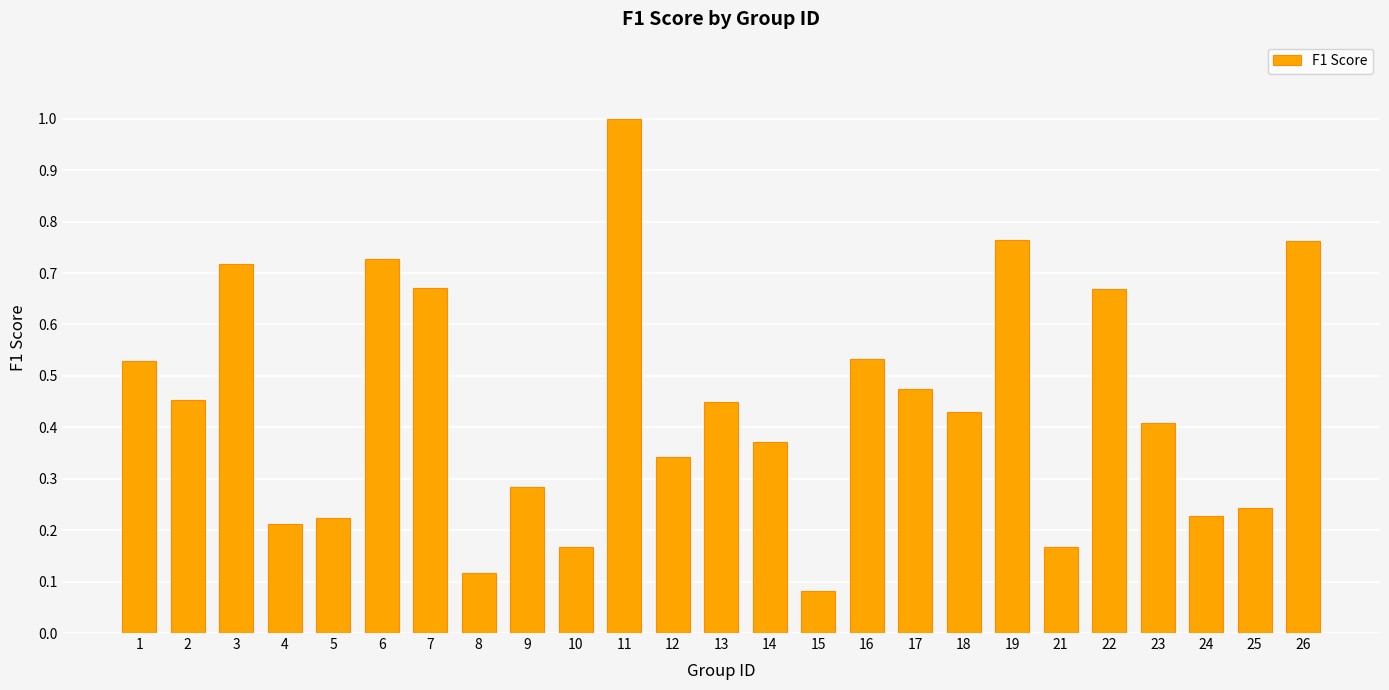

Where is the data nearest to the value 0?

15